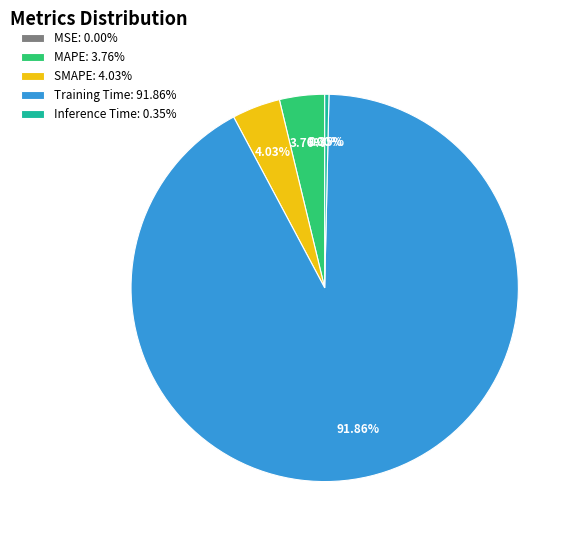

What percentage is NOT represented by MAPE?

96.2%